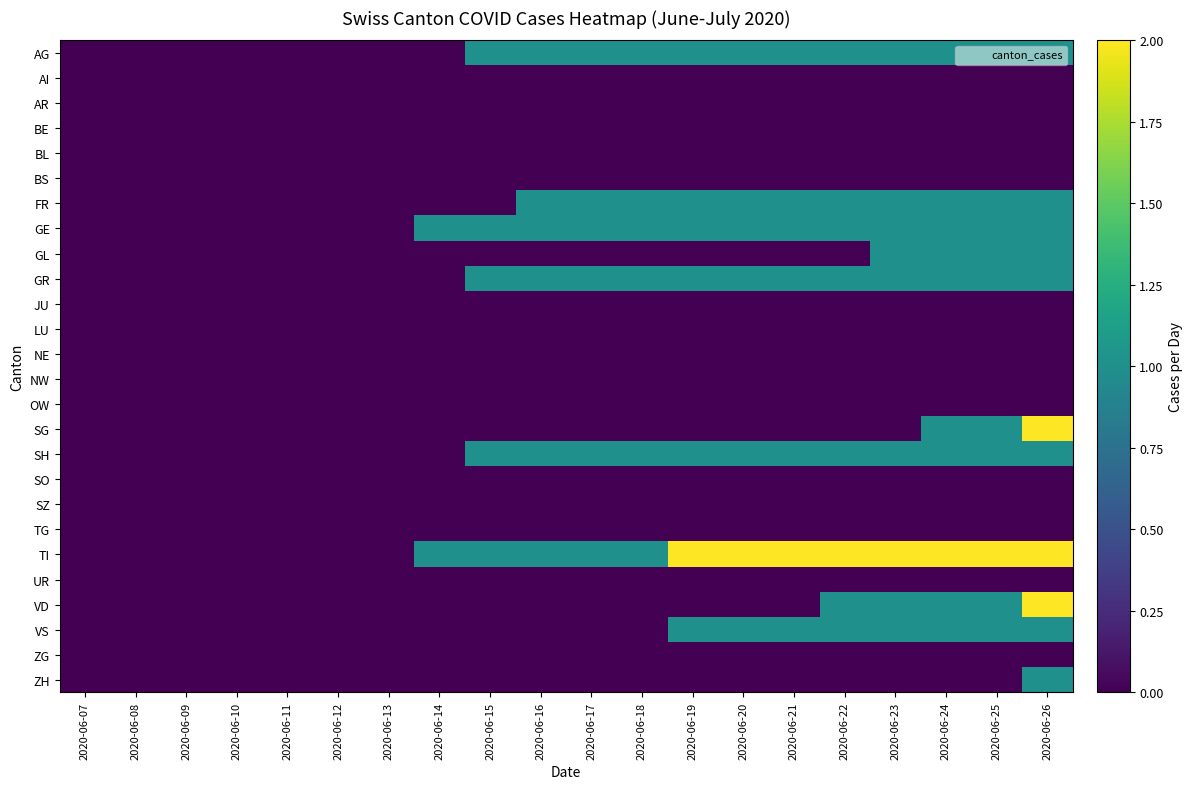

Reading right to left, extract all data points from this chart.

AG: 2020-06-26=1	2020-06-25=1	2020-06-24=1	2020-06-23=1	2020-06-22=1	2020-06-21=1	2020-06-20=1	2020-06-19=1	2020-06-18=1	2020-06-17=1	2020-06-16=1	2020-06-15=1	2020-06-14=0	2020-06-13=0	2020-06-12=0	2020-06-11=0	2020-06-10=0	2020-06-09=0	2020-06-08=0	2020-06-07=0
AI: 2020-06-26=0	2020-06-25=0	2020-06-24=0	2020-06-23=0	2020-06-22=0	2020-06-21=0	2020-06-20=0	2020-06-19=0	2020-06-18=0	2020-06-17=0	2020-06-16=0	2020-06-15=0	2020-06-14=0	2020-06-13=0	2020-06-12=0	2020-06-11=0	2020-06-10=0	2020-06-09=0	2020-06-08=0	2020-06-07=0
AR: 2020-06-26=0	2020-06-25=0	2020-06-24=0	2020-06-23=0	2020-06-22=0	2020-06-21=0	2020-06-20=0	2020-06-19=0	2020-06-18=0	2020-06-17=0	2020-06-16=0	2020-06-15=0	2020-06-14=0	2020-06-13=0	2020-06-12=0	2020-06-11=0	2020-06-10=0	2020-06-09=0	2020-06-08=0	2020-06-07=0
BE: 2020-06-26=0	2020-06-25=0	2020-06-24=0	2020-06-23=0	2020-06-22=0	2020-06-21=0	2020-06-20=0	2020-06-19=0	2020-06-18=0	2020-06-17=0	2020-06-16=0	2020-06-15=0	2020-06-14=0	2020-06-13=0	2020-06-12=0	2020-06-11=0	2020-06-10=0	2020-06-09=0	2020-06-08=0	2020-06-07=0
BL: 2020-06-26=0	2020-06-25=0	2020-06-24=0	2020-06-23=0	2020-06-22=0	2020-06-21=0	2020-06-20=0	2020-06-19=0	2020-06-18=0	2020-06-17=0	2020-06-16=0	2020-06-15=0	2020-06-14=0	2020-06-13=0	2020-06-12=0	2020-06-11=0	2020-06-10=0	2020-06-09=0	2020-06-08=0	2020-06-07=0
BS: 2020-06-26=0	2020-06-25=0	2020-06-24=0	2020-06-23=0	2020-06-22=0	2020-06-21=0	2020-06-20=0	2020-06-19=0	2020-06-18=0	2020-06-17=0	2020-06-16=0	2020-06-15=0	2020-06-14=0	2020-06-13=0	2020-06-12=0	2020-06-11=0	2020-06-10=0	2020-06-09=0	2020-06-08=0	2020-06-07=0
FR: 2020-06-26=1	2020-06-25=1	2020-06-24=1	2020-06-23=1	2020-06-22=1	2020-06-21=1	2020-06-20=1	2020-06-19=1	2020-06-18=1	2020-06-17=1	2020-06-16=1	2020-06-15=0	2020-06-14=0	2020-06-13=0	2020-06-12=0	2020-06-11=0	2020-06-10=0	2020-06-09=0	2020-06-08=0	2020-06-07=0
GE: 2020-06-26=1	2020-06-25=1	2020-06-24=1	2020-06-23=1	2020-06-22=1	2020-06-21=1	2020-06-20=1	2020-06-19=1	2020-06-18=1	2020-06-17=1	2020-06-16=1	2020-06-15=1	2020-06-14=1	2020-06-13=0	2020-06-12=0	2020-06-11=0	2020-06-10=0	2020-06-09=0	2020-06-08=0	2020-06-07=0
GL: 2020-06-26=1	2020-06-25=1	2020-06-24=1	2020-06-23=1	2020-06-22=0	2020-06-21=0	2020-06-20=0	2020-06-19=0	2020-06-18=0	2020-06-17=0	2020-06-16=0	2020-06-15=0	2020-06-14=0	2020-06-13=0	2020-06-12=0	2020-06-11=0	2020-06-10=0	2020-06-09=0	2020-06-08=0	2020-06-07=0
GR: 2020-06-26=1	2020-06-25=1	2020-06-24=1	2020-06-23=1	2020-06-22=1	2020-06-21=1	2020-06-20=1	2020-06-19=1	2020-06-18=1	2020-06-17=1	2020-06-16=1	2020-06-15=1	2020-06-14=0	2020-06-13=0	2020-06-12=0	2020-06-11=0	2020-06-10=0	2020-06-09=0	2020-06-08=0	2020-06-07=0
JU: 2020-06-26=0	2020-06-25=0	2020-06-24=0	2020-06-23=0	2020-06-22=0	2020-06-21=0	2020-06-20=0	2020-06-19=0	2020-06-18=0	2020-06-17=0	2020-06-16=0	2020-06-15=0	2020-06-14=0	2020-06-13=0	2020-06-12=0	2020-06-11=0	2020-06-10=0	2020-06-09=0	2020-06-08=0	2020-06-07=0
LU: 2020-06-26=0	2020-06-25=0	2020-06-24=0	2020-06-23=0	2020-06-22=0	2020-06-21=0	2020-06-20=0	2020-06-19=0	2020-06-18=0	2020-06-17=0	2020-06-16=0	2020-06-15=0	2020-06-14=0	2020-06-13=0	2020-06-12=0	2020-06-11=0	2020-06-10=0	2020-06-09=0	2020-06-08=0	2020-06-07=0
NE: 2020-06-26=0	2020-06-25=0	2020-06-24=0	2020-06-23=0	2020-06-22=0	2020-06-21=0	2020-06-20=0	2020-06-19=0	2020-06-18=0	2020-06-17=0	2020-06-16=0	2020-06-15=0	2020-06-14=0	2020-06-13=0	2020-06-12=0	2020-06-11=0	2020-06-10=0	2020-06-09=0	2020-06-08=0	2020-06-07=0
NW: 2020-06-26=0	2020-06-25=0	2020-06-24=0	2020-06-23=0	2020-06-22=0	2020-06-21=0	2020-06-20=0	2020-06-19=0	2020-06-18=0	2020-06-17=0	2020-06-16=0	2020-06-15=0	2020-06-14=0	2020-06-13=0	2020-06-12=0	2020-06-11=0	2020-06-10=0	2020-06-09=0	2020-06-08=0	2020-06-07=0
OW: 2020-06-26=0	2020-06-25=0	2020-06-24=0	2020-06-23=0	2020-06-22=0	2020-06-21=0	2020-06-20=0	2020-06-19=0	2020-06-18=0	2020-06-17=0	2020-06-16=0	2020-06-15=0	2020-06-14=0	2020-06-13=0	2020-06-12=0	2020-06-11=0	2020-06-10=0	2020-06-09=0	2020-06-08=0	2020-06-07=0
SG: 2020-06-26=2	2020-06-25=1	2020-06-24=1	2020-06-23=0	2020-06-22=0	2020-06-21=0	2020-06-20=0	2020-06-19=0	2020-06-18=0	2020-06-17=0	2020-06-16=0	2020-06-15=0	2020-06-14=0	2020-06-13=0	2020-06-12=0	2020-06-11=0	2020-06-10=0	2020-06-09=0	2020-06-08=0	2020-06-07=0
SH: 2020-06-26=1	2020-06-25=1	2020-06-24=1	2020-06-23=1	2020-06-22=1	2020-06-21=1	2020-06-20=1	2020-06-19=1	2020-06-18=1	2020-06-17=1	2020-06-16=1	2020-06-15=1	2020-06-14=0	2020-06-13=0	2020-06-12=0	2020-06-11=0	2020-06-10=0	2020-06-09=0	2020-06-08=0	2020-06-07=0
SO: 2020-06-26=0	2020-06-25=0	2020-06-24=0	2020-06-23=0	2020-06-22=0	2020-06-21=0	2020-06-20=0	2020-06-19=0	2020-06-18=0	2020-06-17=0	2020-06-16=0	2020-06-15=0	2020-06-14=0	2020-06-13=0	2020-06-12=0	2020-06-11=0	2020-06-10=0	2020-06-09=0	2020-06-08=0	2020-06-07=0
SZ: 2020-06-26=0	2020-06-25=0	2020-06-24=0	2020-06-23=0	2020-06-22=0	2020-06-21=0	2020-06-20=0	2020-06-19=0	2020-06-18=0	2020-06-17=0	2020-06-16=0	2020-06-15=0	2020-06-14=0	2020-06-13=0	2020-06-12=0	2020-06-11=0	2020-06-10=0	2020-06-09=0	2020-06-08=0	2020-06-07=0
TG: 2020-06-26=0	2020-06-25=0	2020-06-24=0	2020-06-23=0	2020-06-22=0	2020-06-21=0	2020-06-20=0	2020-06-19=0	2020-06-18=0	2020-06-17=0	2020-06-16=0	2020-06-15=0	2020-06-14=0	2020-06-13=0	2020-06-12=0	2020-06-11=0	2020-06-10=0	2020-06-09=0	2020-06-08=0	2020-06-07=0
TI: 2020-06-26=2	2020-06-25=2	2020-06-24=2	2020-06-23=2	2020-06-22=2	2020-06-21=2	2020-06-20=2	2020-06-19=2	2020-06-18=1	2020-06-17=1	2020-06-16=1	2020-06-15=1	2020-06-14=1	2020-06-13=0	2020-06-12=0	2020-06-11=0	2020-06-10=0	2020-06-09=0	2020-06-08=0	2020-06-07=0
UR: 2020-06-26=0	2020-06-25=0	2020-06-24=0	2020-06-23=0	2020-06-22=0	2020-06-21=0	2020-06-20=0	2020-06-19=0	2020-06-18=0	2020-06-17=0	2020-06-16=0	2020-06-15=0	2020-06-14=0	2020-06-13=0	2020-06-12=0	2020-06-11=0	2020-06-10=0	2020-06-09=0	2020-06-08=0	2020-06-07=0
VD: 2020-06-26=2	2020-06-25=1	2020-06-24=1	2020-06-23=1	2020-06-22=1	2020-06-21=0	2020-06-20=0	2020-06-19=0	2020-06-18=0	2020-06-17=0	2020-06-16=0	2020-06-15=0	2020-06-14=0	2020-06-13=0	2020-06-12=0	2020-06-11=0	2020-06-10=0	2020-06-09=0	2020-06-08=0	2020-06-07=0
VS: 2020-06-26=1	2020-06-25=1	2020-06-24=1	2020-06-23=1	2020-06-22=1	2020-06-21=1	2020-06-20=1	2020-06-19=1	2020-06-18=0	2020-06-17=0	2020-06-16=0	2020-06-15=0	2020-06-14=0	2020-06-13=0	2020-06-12=0	2020-06-11=0	2020-06-10=0	2020-06-09=0	2020-06-08=0	2020-06-07=0
ZG: 2020-06-26=0	2020-06-25=0	2020-06-24=0	2020-06-23=0	2020-06-22=0	2020-06-21=0	2020-06-20=0	2020-06-19=0	2020-06-18=0	2020-06-17=0	2020-06-16=0	2020-06-15=0	2020-06-14=0	2020-06-13=0	2020-06-12=0	2020-06-11=0	2020-06-10=0	2020-06-09=0	2020-06-08=0	2020-06-07=0
ZH: 2020-06-26=1	2020-06-25=0	2020-06-24=0	2020-06-23=0	2020-06-22=0	2020-06-21=0	2020-06-20=0	2020-06-19=0	2020-06-18=0	2020-06-17=0	2020-06-16=0	2020-06-15=0	2020-06-14=0	2020-06-13=0	2020-06-12=0	2020-06-11=0	2020-06-10=0	2020-06-09=0	2020-06-08=0	2020-06-07=0